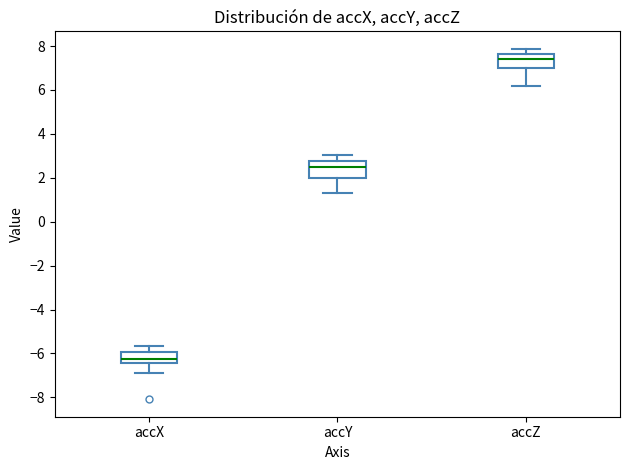

Reading left to right, transcribe this box plot: for each box, give where its median line is, the range the box spans, and where its two whiskers end, as read against the y-axis. The values are not printed on the chart, so give them approximately, as read against the axis.

accX: median -6.2, box -6.4 to -6.0, whiskers -7.0 to -5.6
accY: median 2.4, box 2.0 to 2.8, whiskers 1.4 to 3.0
accZ: median 7.4, box 7.0 to 7.6, whiskers 6.2 to 7.8